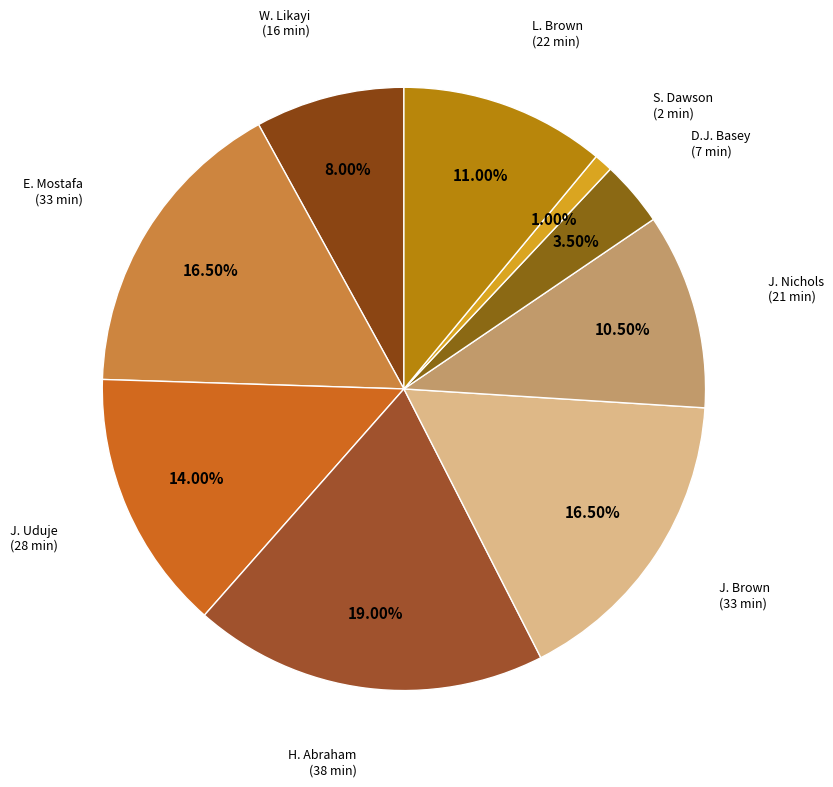

Rank the categories by value from lowest to highest.

S. Dawson, D.J. Basey, W. Likayi, J. Nichols, L. Brown, J. Uduje, E. Mostafa, J. Brown, H. Abraham